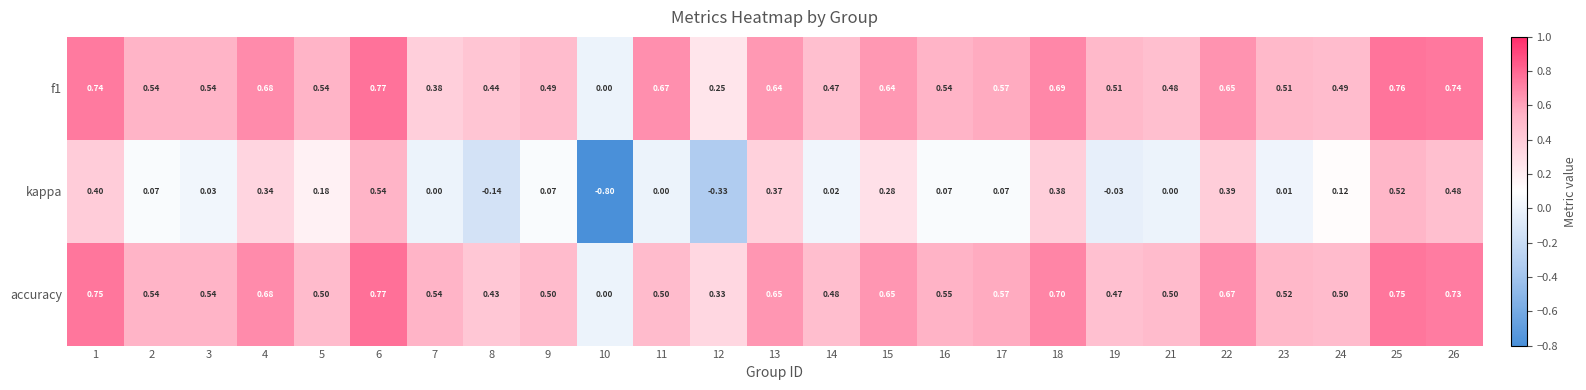

Which series has the largest total across all categories?

accuracy